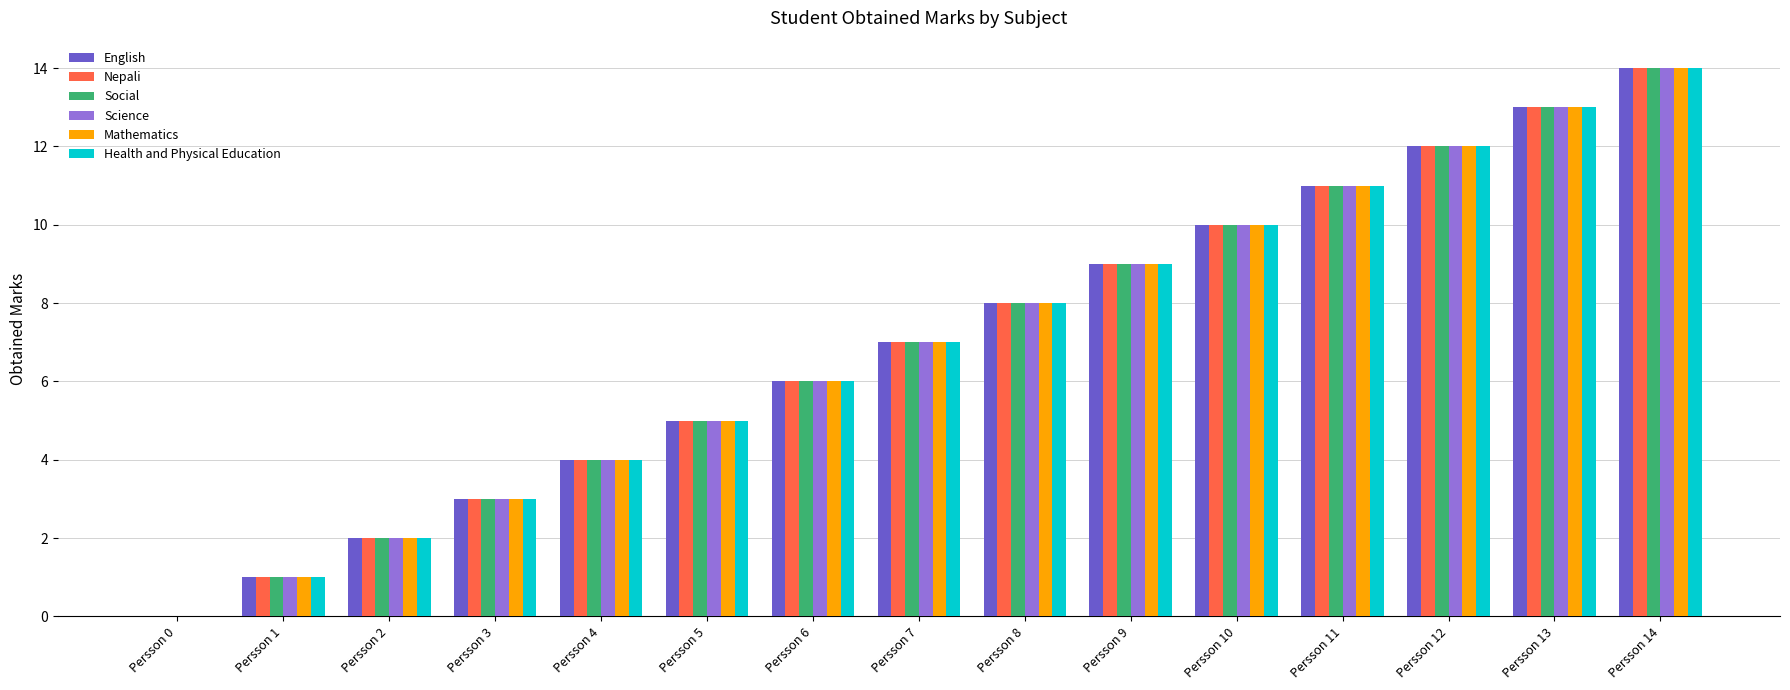

Is the value of English at Persson 1 greater than the value of Science at Persson 3?

No